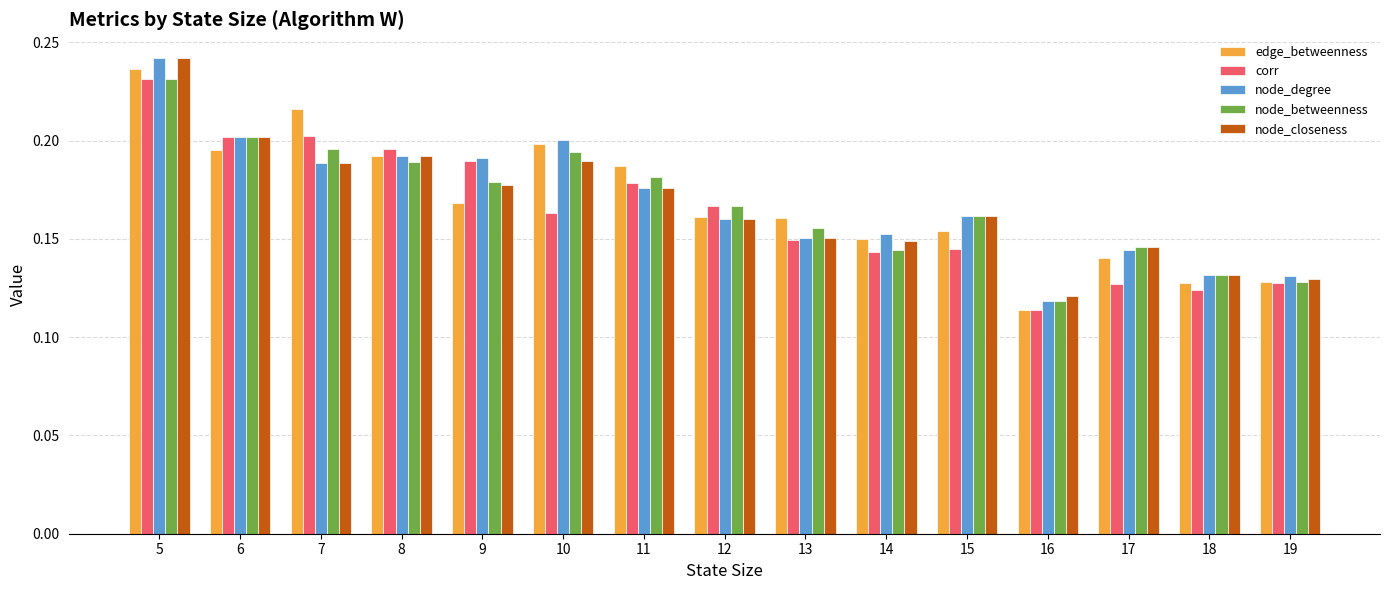

Which category has the highest value in the node_closeness series?

5